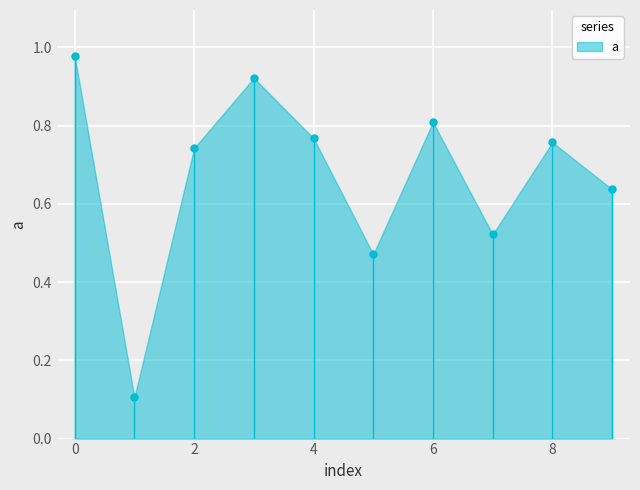

Rank the categories by value from highest to lowest.

0, 3, 6, 4, 8, 2, 9, 7, 5, 1